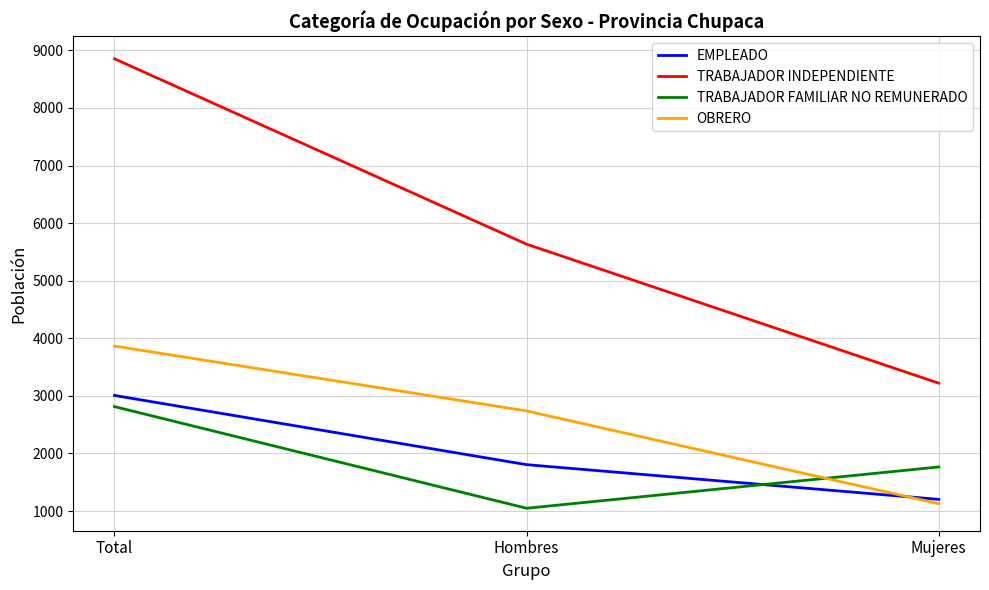

At which category does the chart reach its peak across all series?

Total